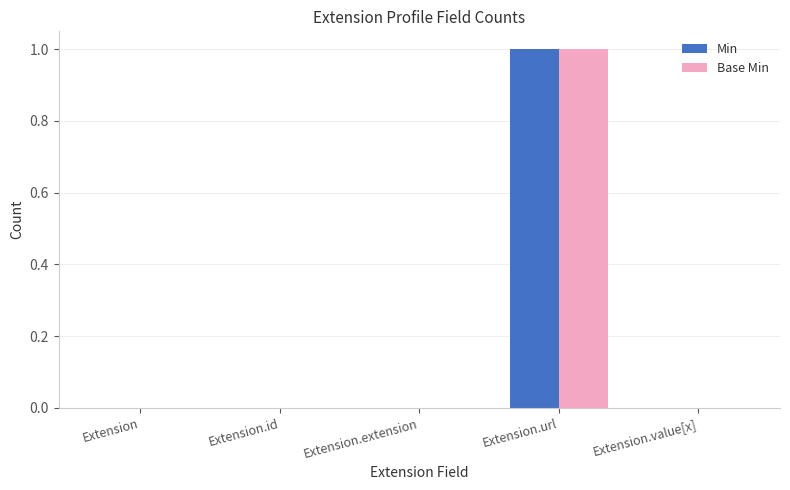

Which category has the highest value in the Min series?

Extension.url